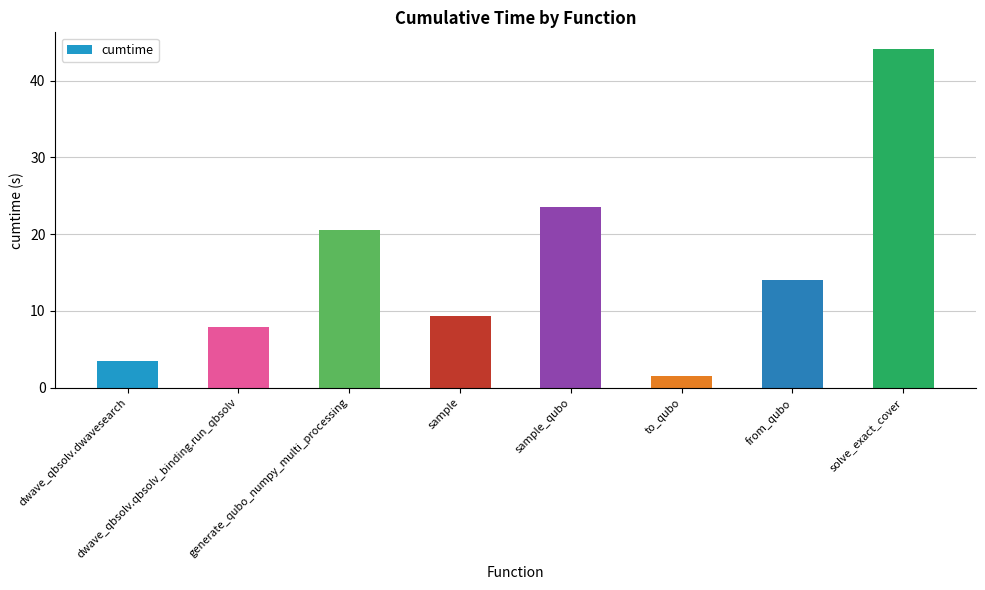

Are the bars grouped side by side (vs. stacked)?

No